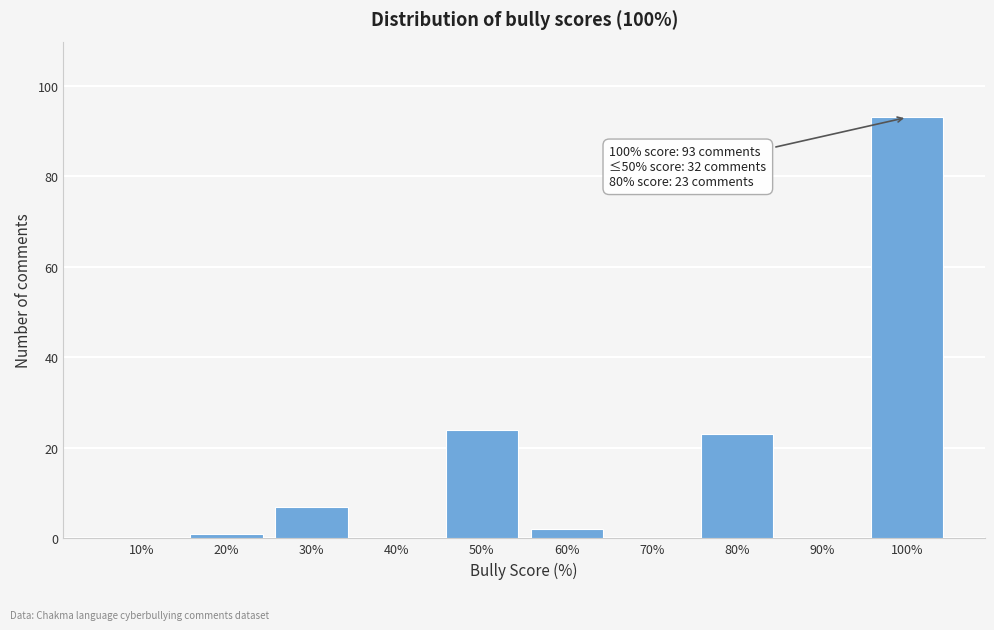

Reading left to right, transcribe all the data shown in this chart.

10%=0	20%=1	30%=7	40%=0	50%=24	60%=2	70%=0	80%=23	90%=0	100%=93